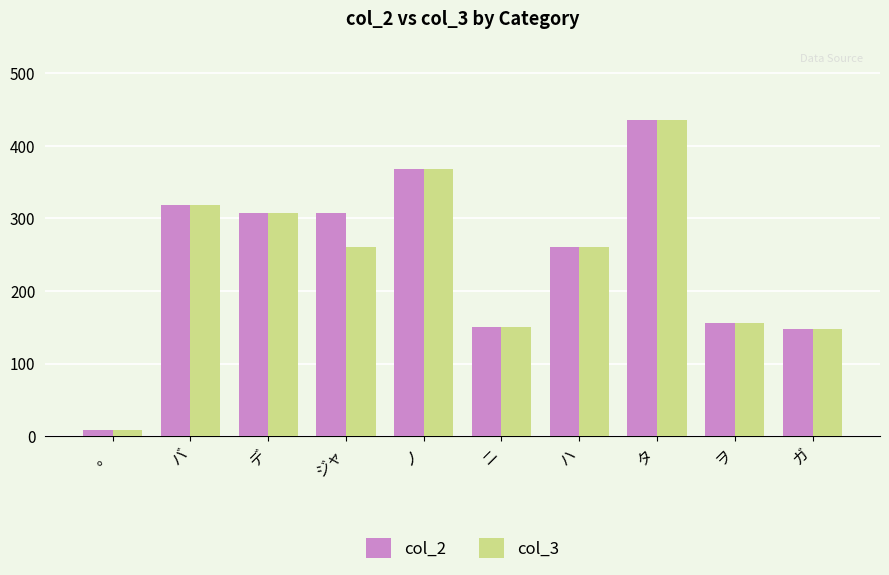

What are all the series names shown in the legend?

col_2, col_3